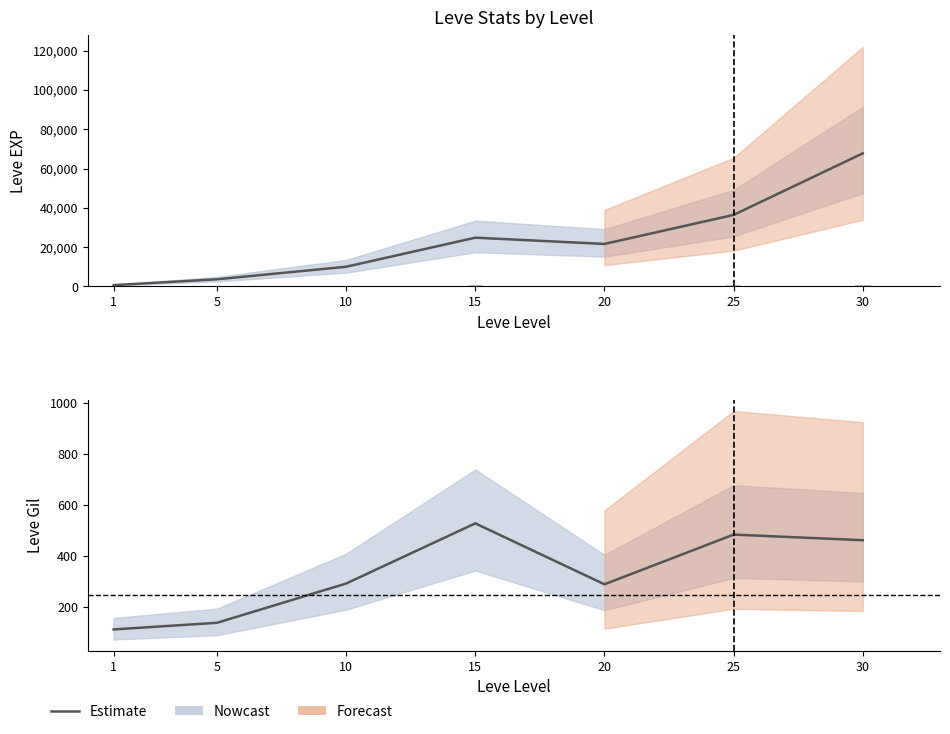

What is the maximum value for Leve Gil?

529